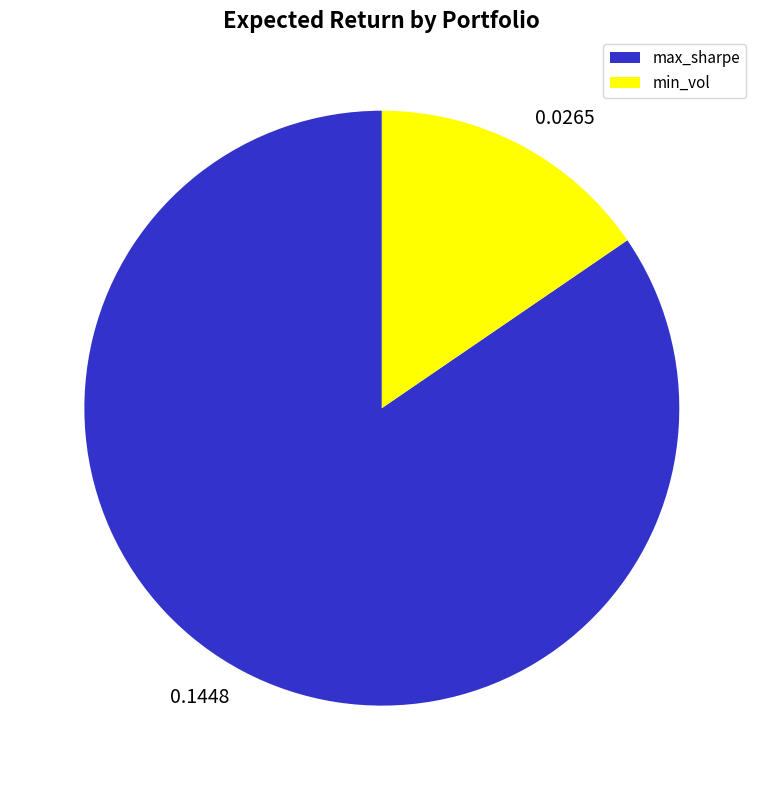

True or false: max_sharpe accounts for 85% of the total.

True